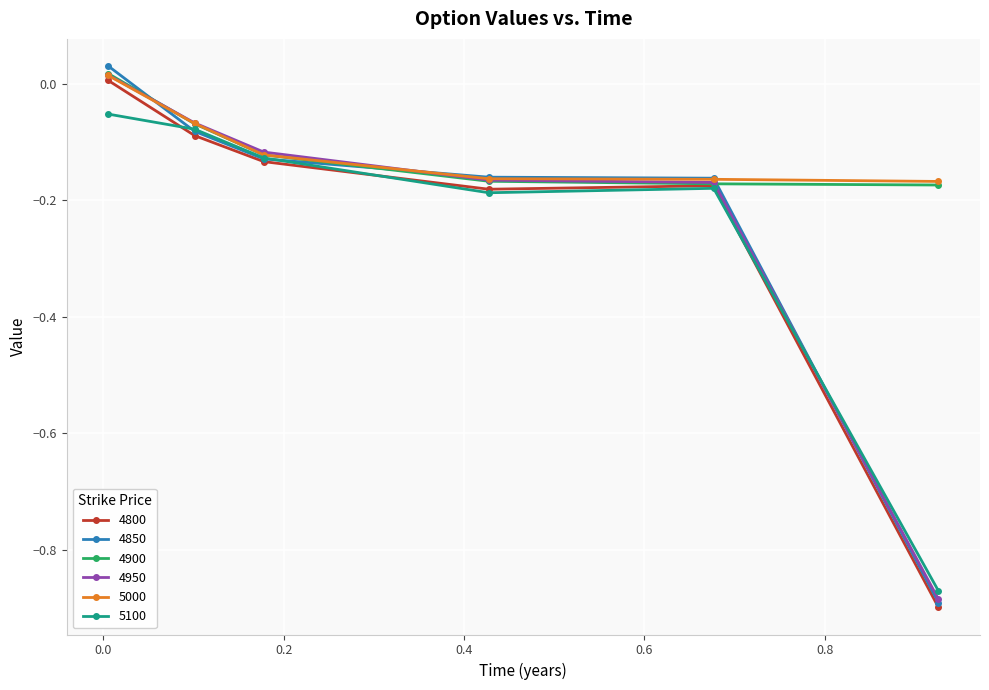

True or false: 4900 has more than 2 interior local peaks.

False